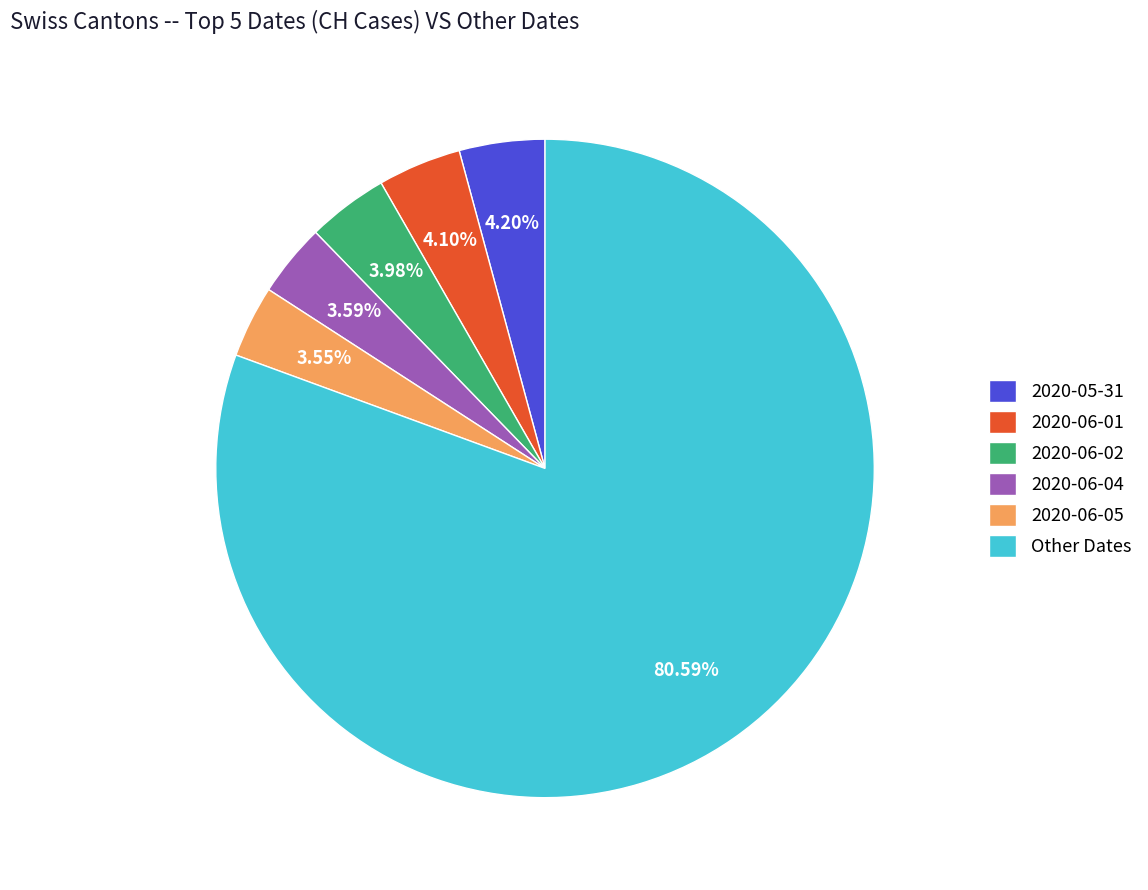

Which slice is the largest?

Other Dates